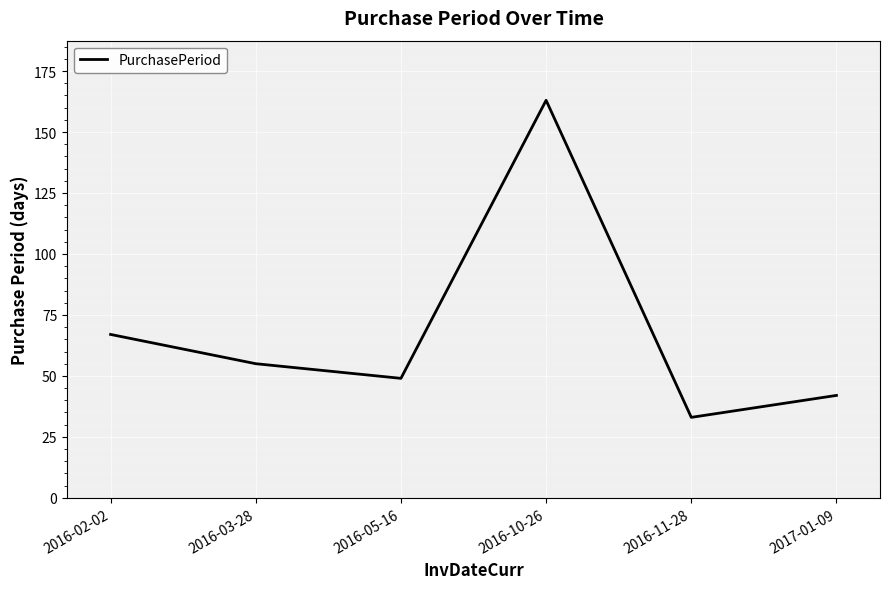

List the labels in order of value, largest first.

2016-10-26, 2016-02-02, 2016-03-28, 2016-05-16, 2017-01-09, 2016-11-28